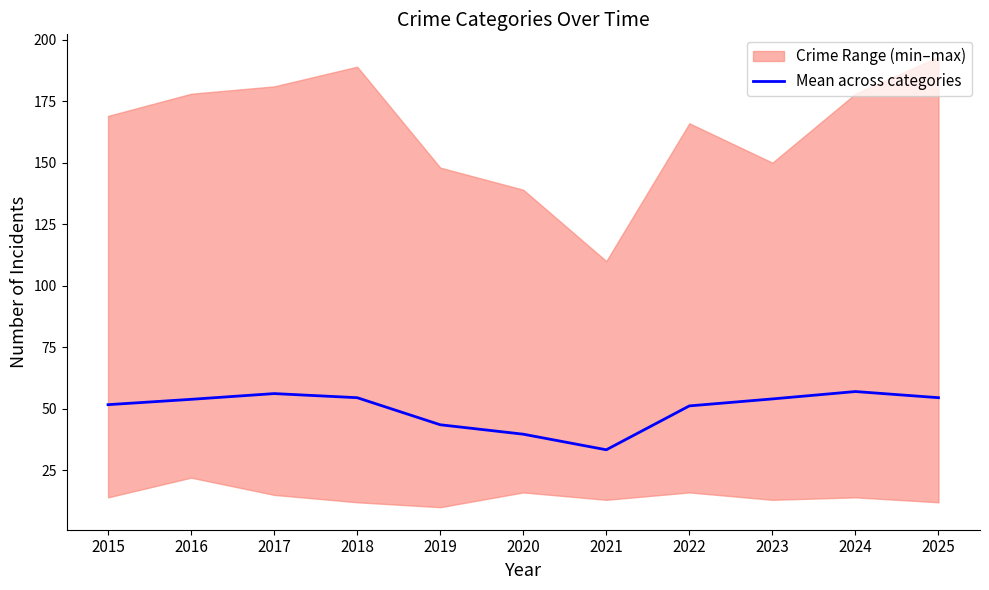

How many points are higher than both their immediate neighbors (excluding endpoints)?

2